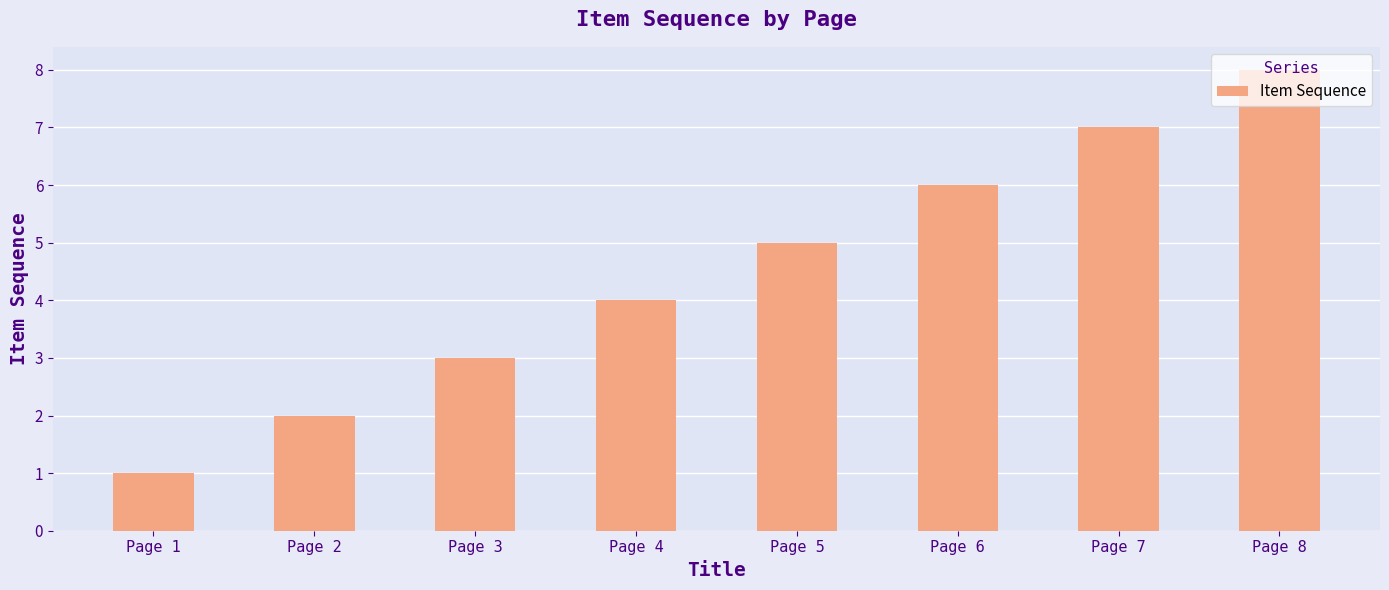

Which category has the lowest value across all series?

Page 1